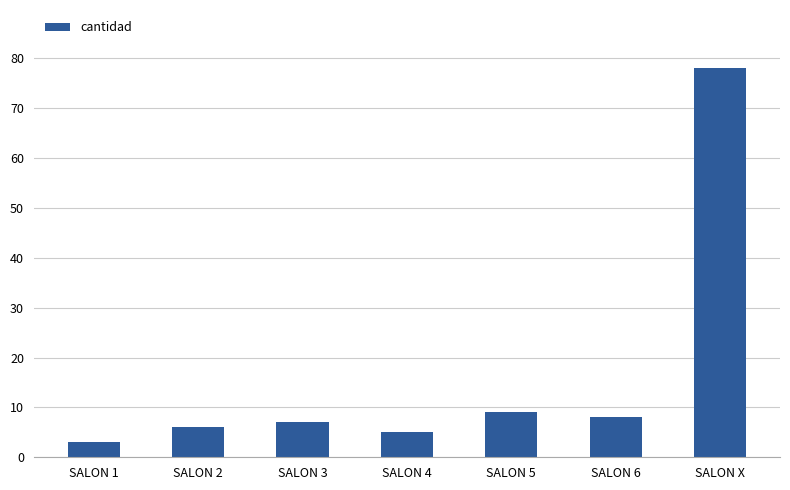

List the labels in order of value, smallest first.

SALON 1, SALON 4, SALON 2, SALON 3, SALON 6, SALON 5, SALON X